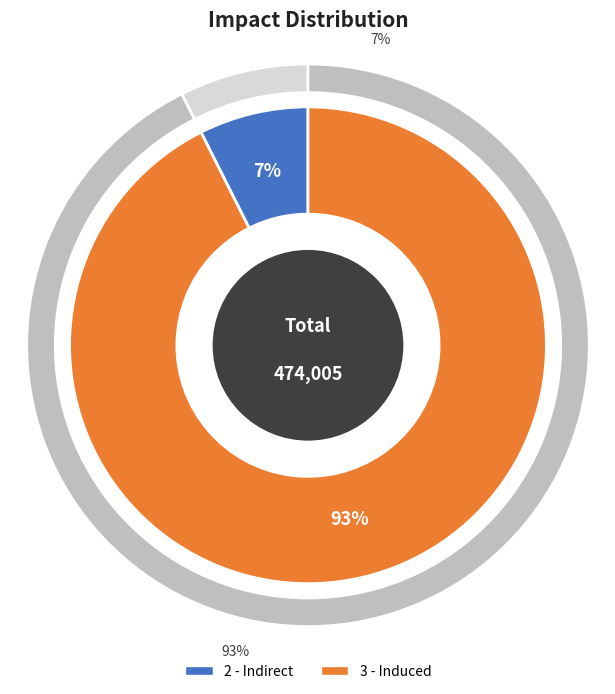

What percentage is the 2 - Indirect slice, to the nearest percent?

7%